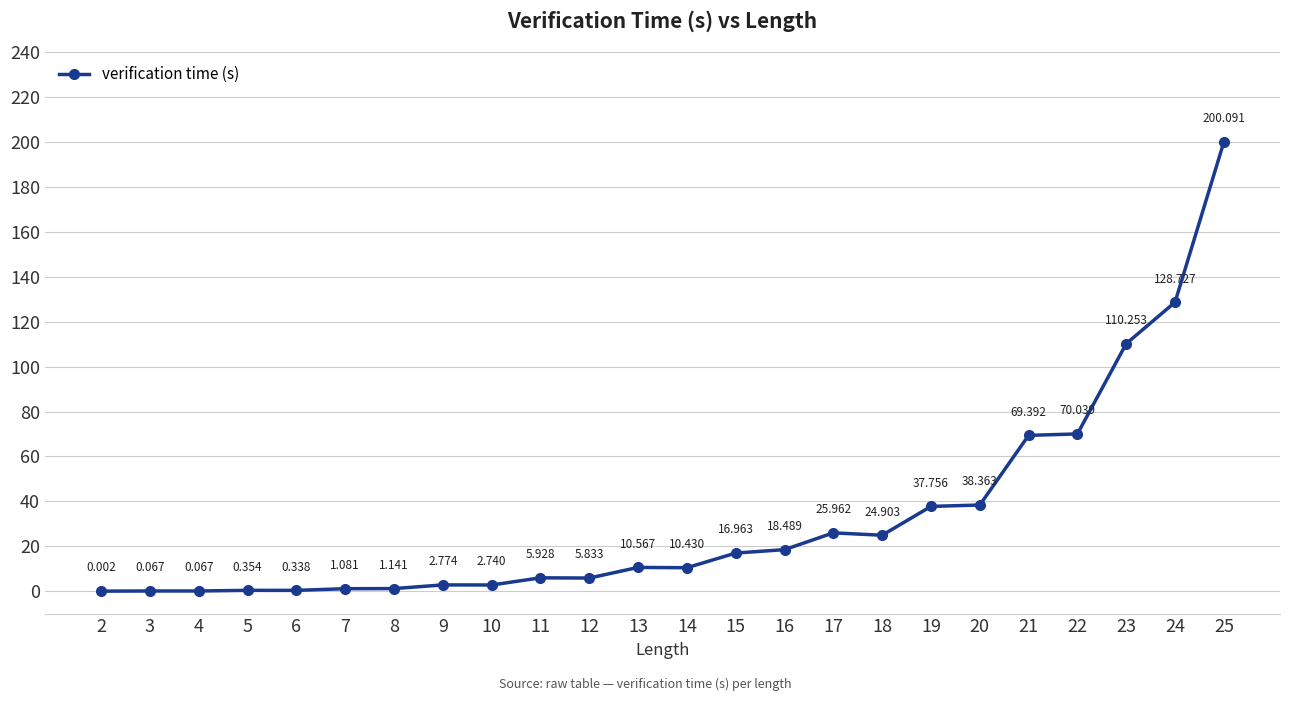

True or false: the data has more than 1 interior local peaks.

True